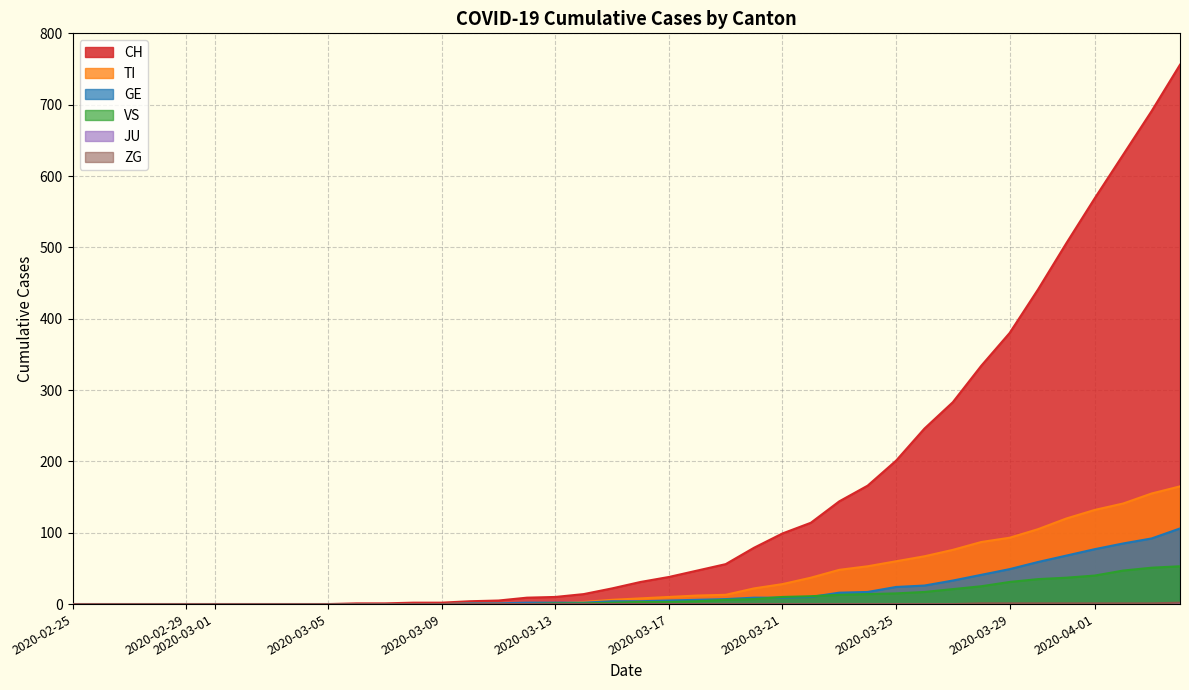

What is the greatest value displayed?

756